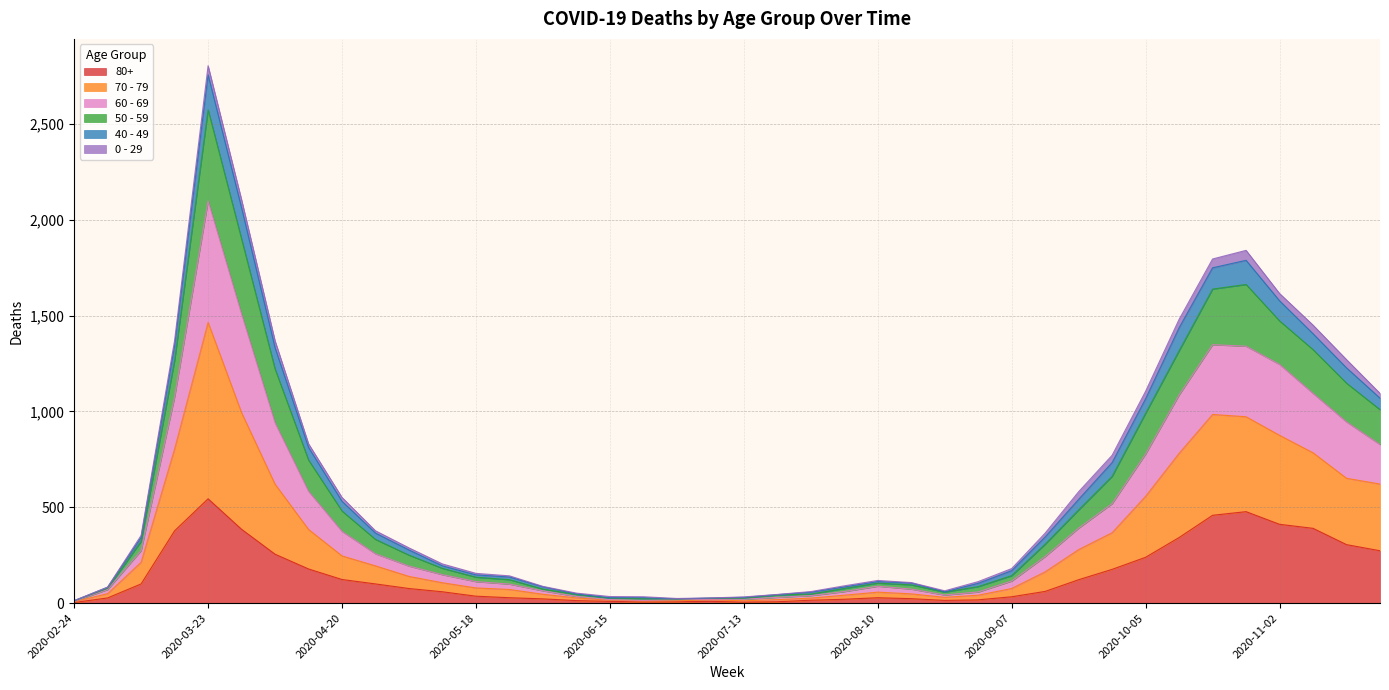

Which category has the highest value in the 80+ series?

2020-03-23